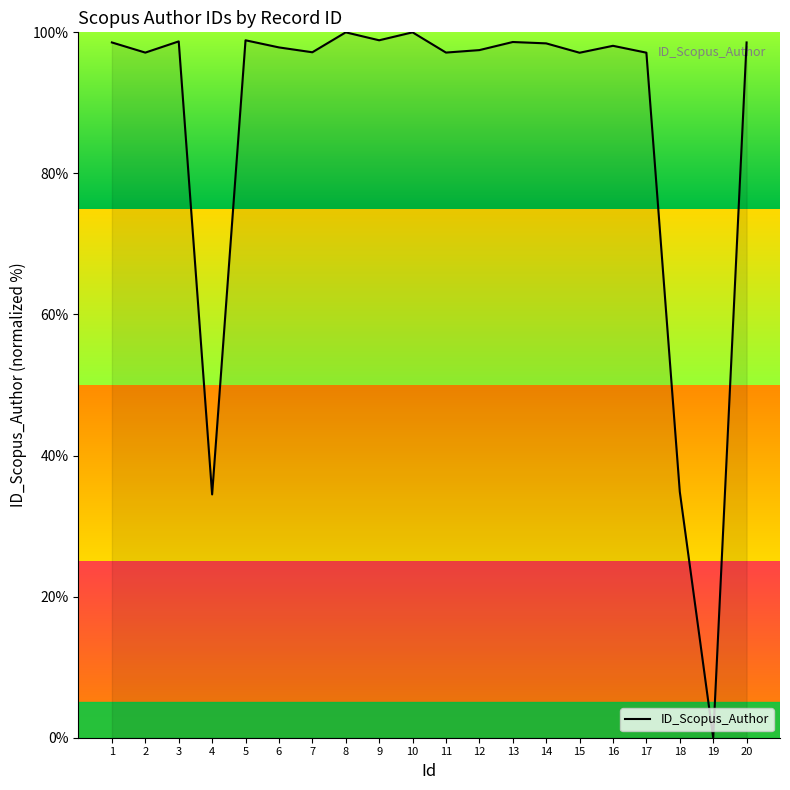

Which label corresponds to the smallest value in the chart?

19